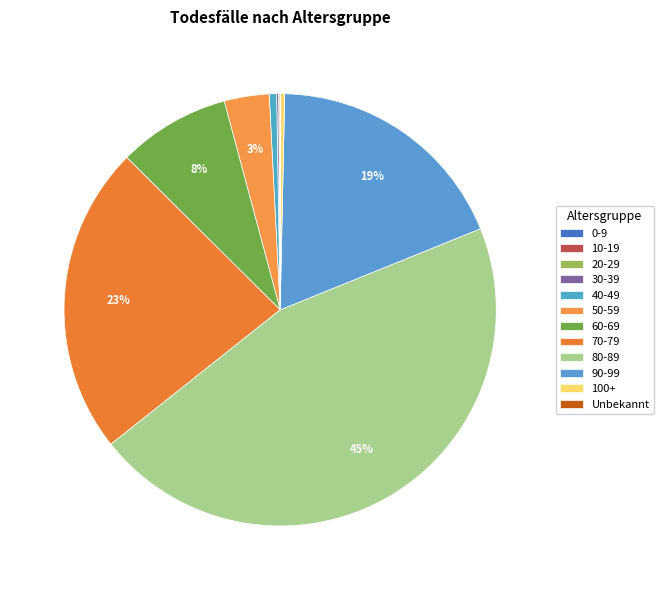

Rank the categories by value from lowest to highest.

10-19, Unbekannt, 0-9, 20-29, 30-39, 100+, 40-49, 50-59, 60-69, 90-99, 70-79, 80-89